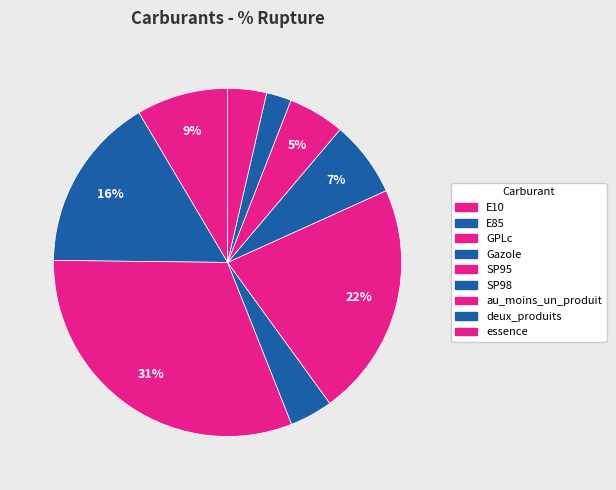

Rank the categories by value from highest to lowest.

GPLc, SP95, E85, E10, SP98, au_moins_un_produit, Gazole, essence, deux_produits